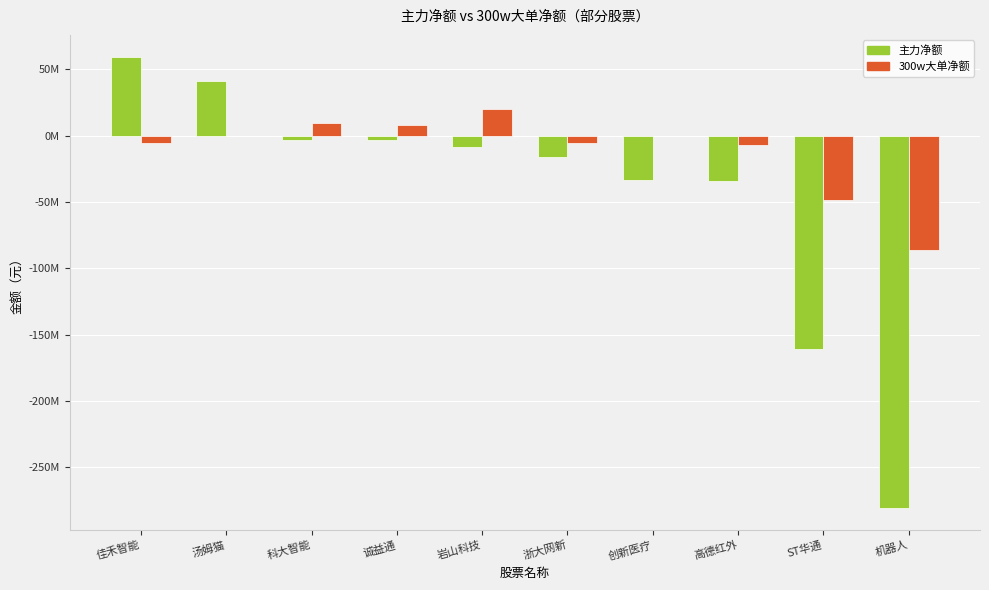

Rank the series at 汤姆猫 from highest to lowest value.

主力净额, 300w大单净额